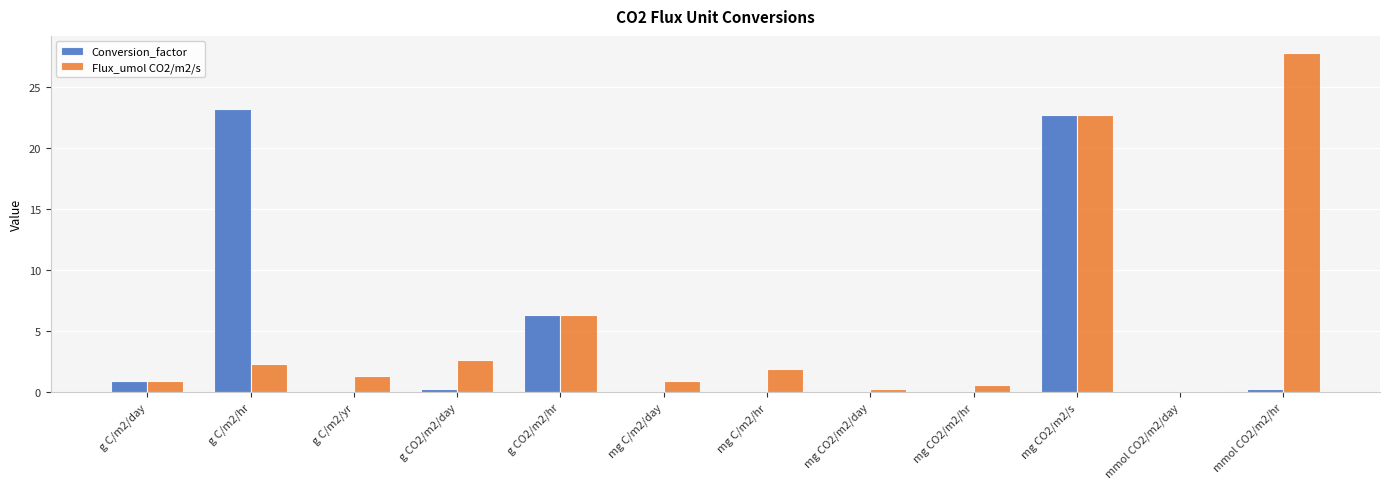

At which category is the sum across all series the highest?

mg CO2/m2/s